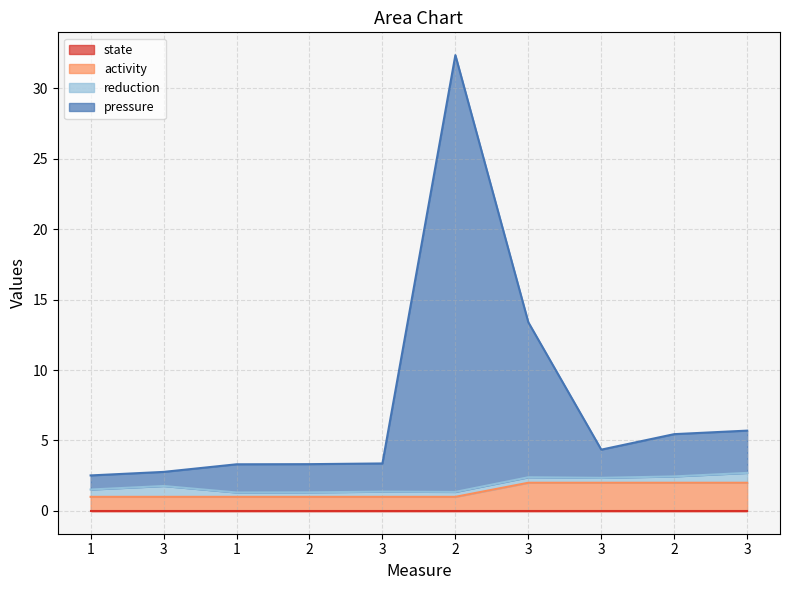

What is the difference between the highest and lowest values at 1?

1.5